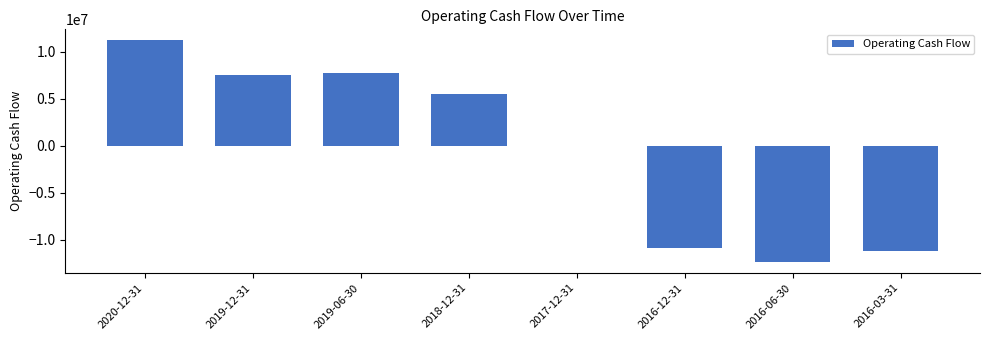

What is the sum of the values at 2016-03-31 and 2018-12-31?

-5760800